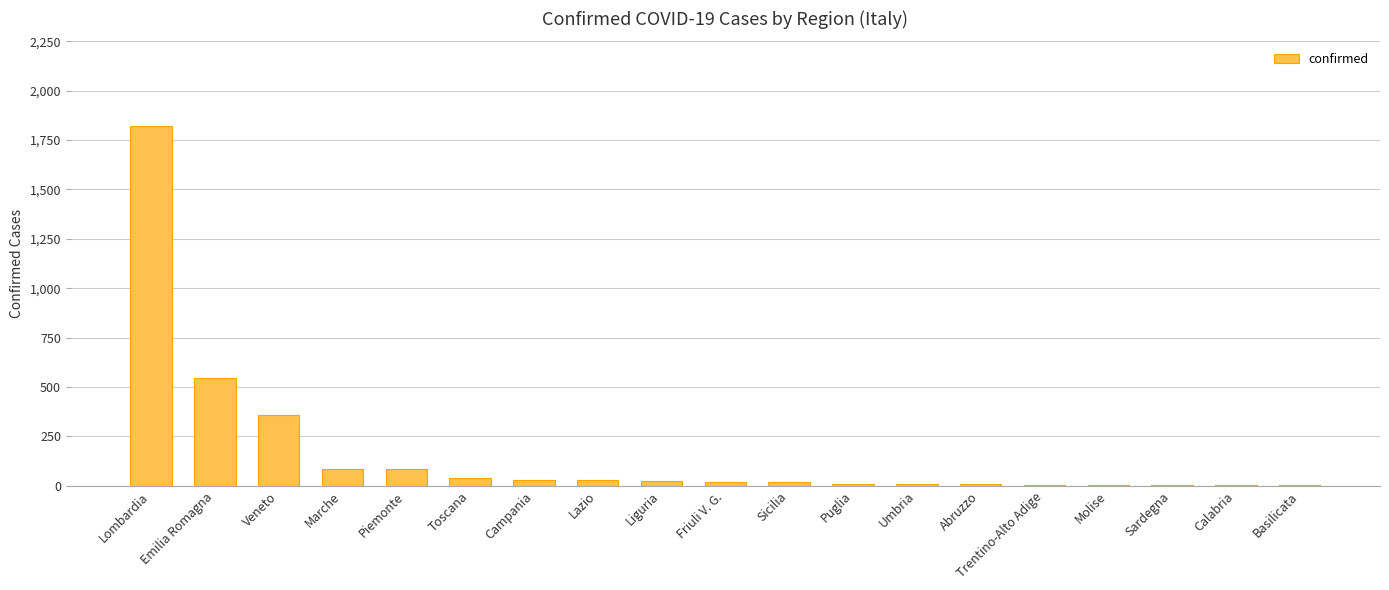

Where is the data nearest to the value 910?

Emilia Romagna